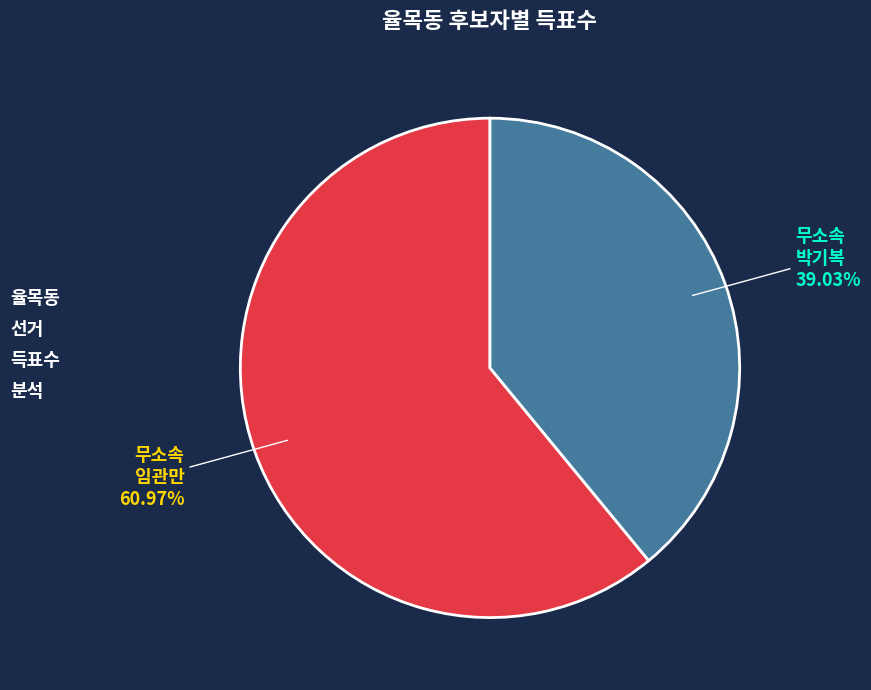

Which slice is the largest?

무소속 임관만